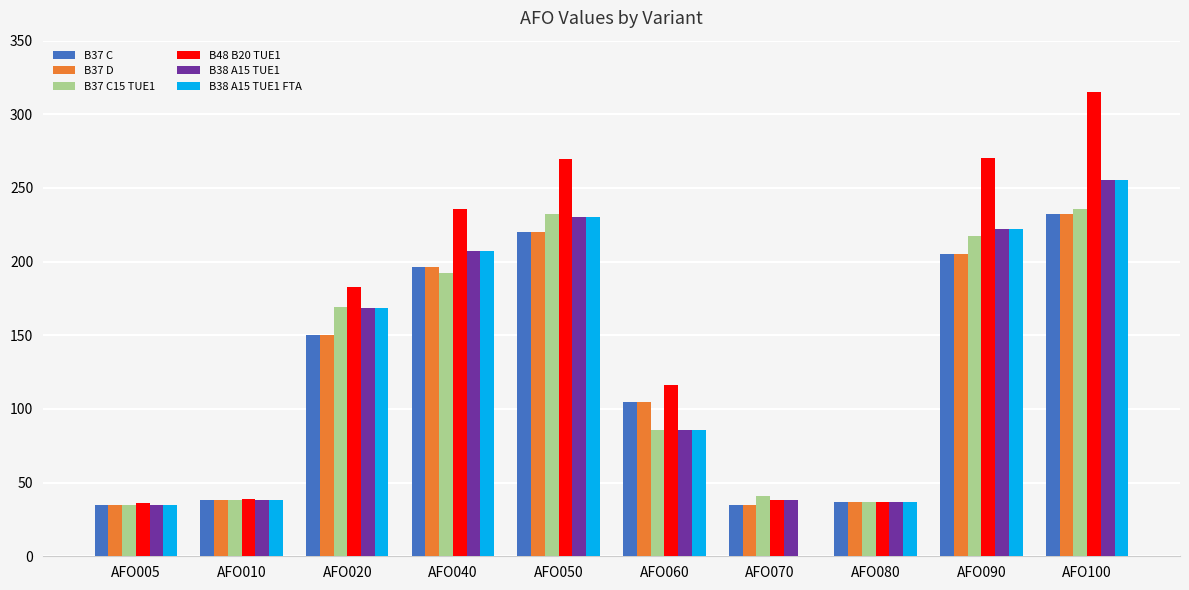

What is the total value across all series at AFO010?

229.0